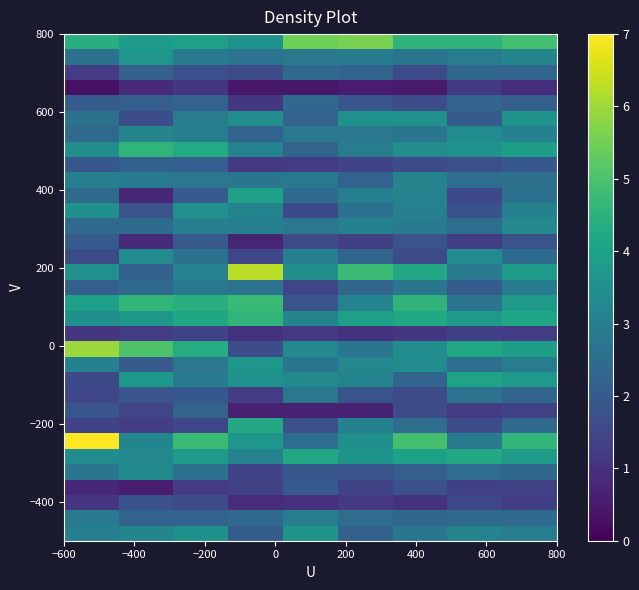

What is the smallest value displayed?

0.4